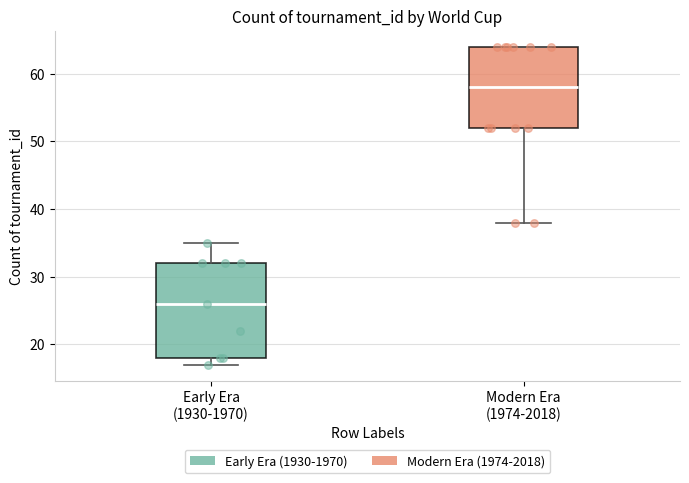

Where is the lower edge of the box for Early Era (1930-1970) on the y-axis? The values are not printed on the chart, so give them approximately, as read against the axis.

18